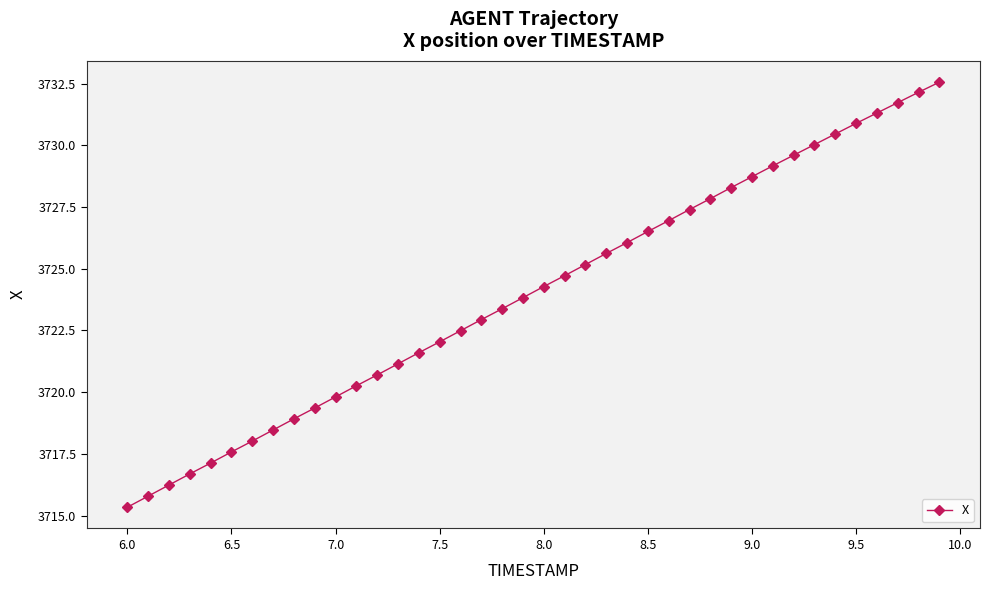

What is the value of the 34th point from the left?

3730.0